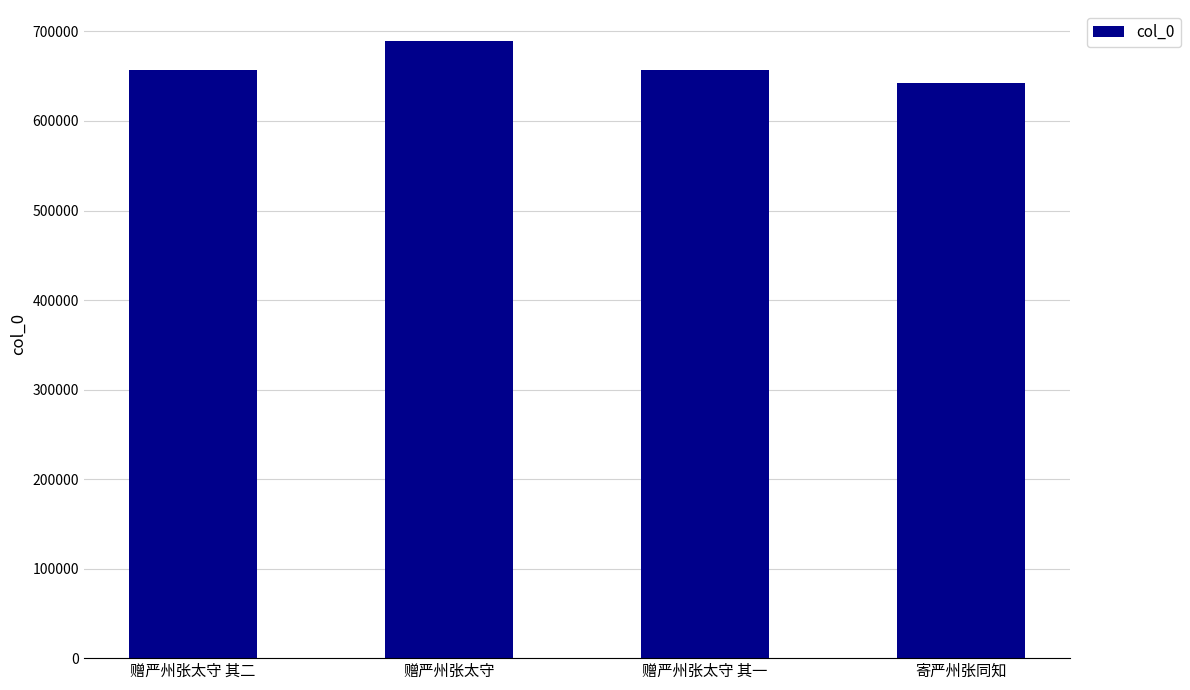

What is the label of the 4th bar from the left?

寄严州张同知